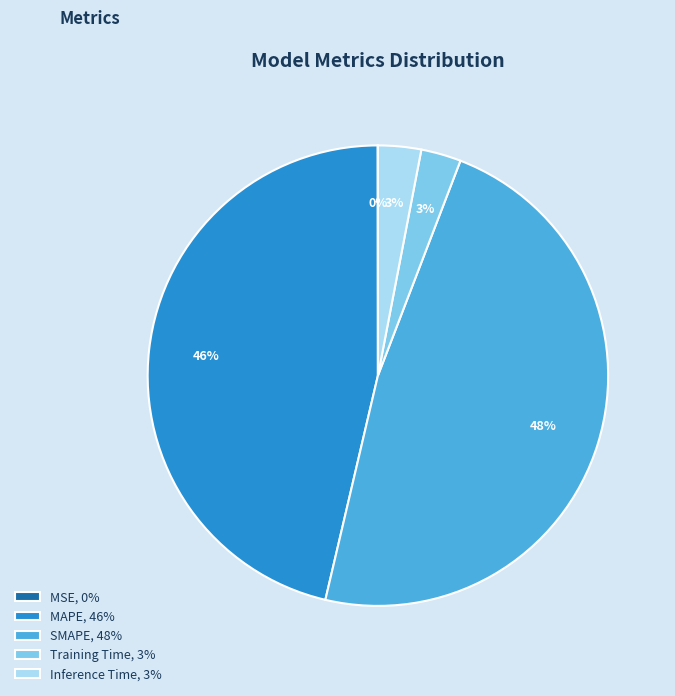

To the nearest percent, what is the difference between the Training Time and SMAPE slice percentages?

45%